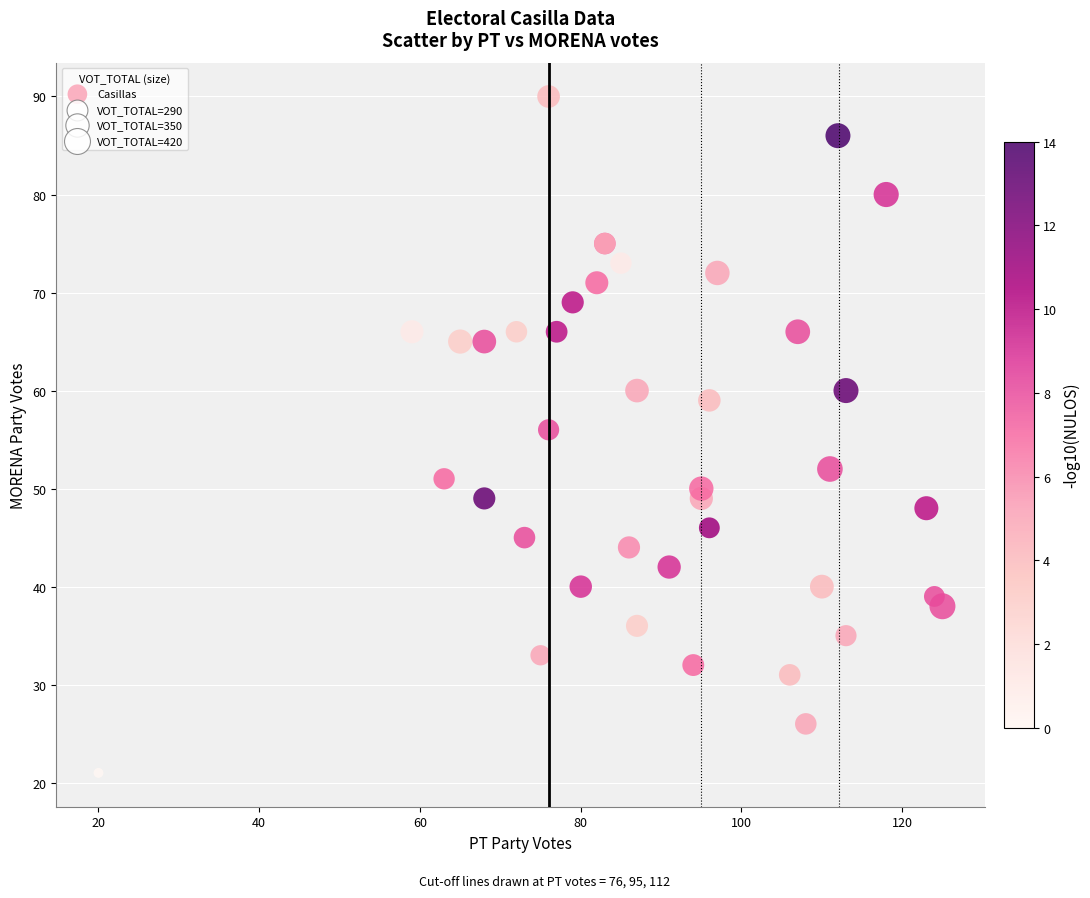

What Y value in the scatter plot is closest to 55?

56